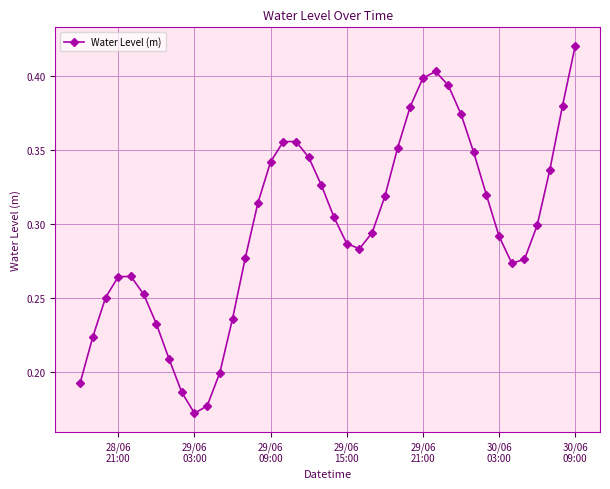

How many values are between 0 and 1?

40